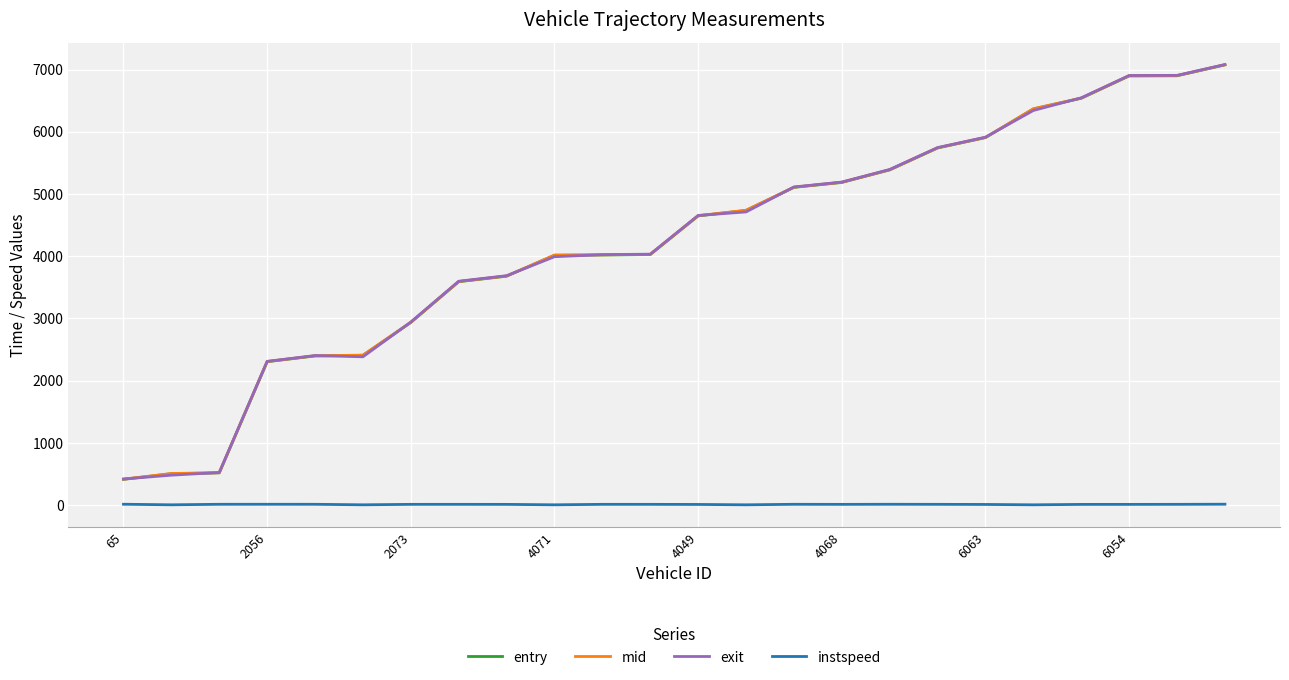

True or false: exit and instspeed cross at least once.

False